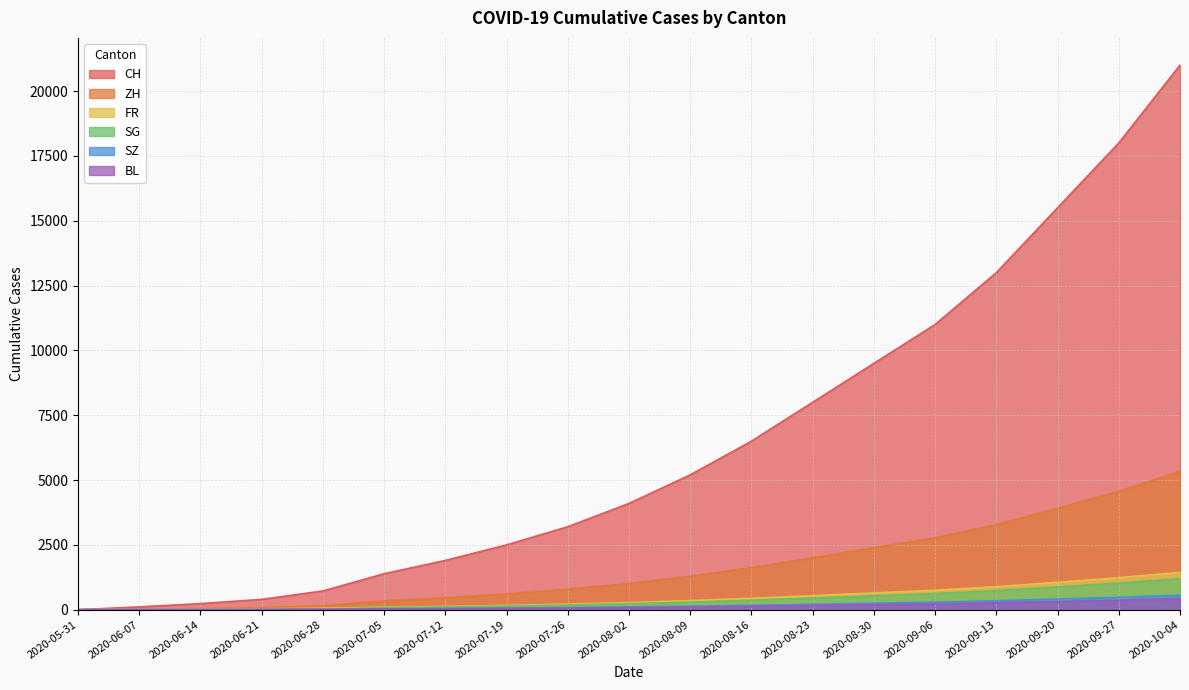

Is the value of ZH at 2020-08-23 greater than the value of SG at 2020-08-30?

Yes